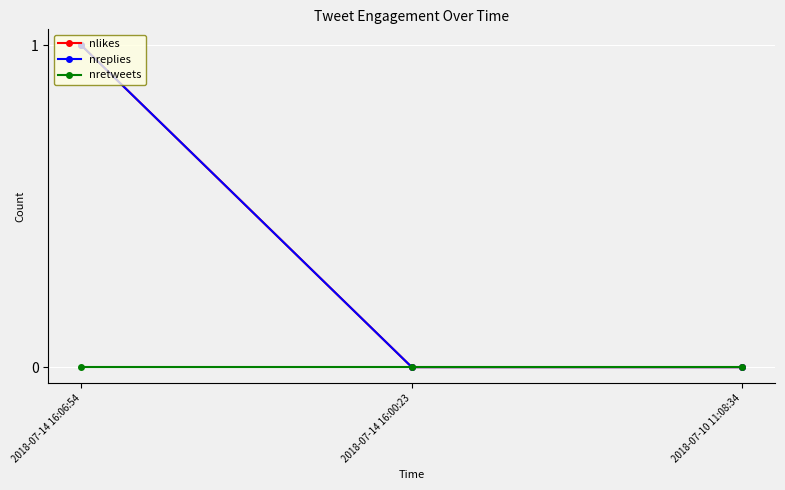

At how many categories does at least one series exceed 0?

1